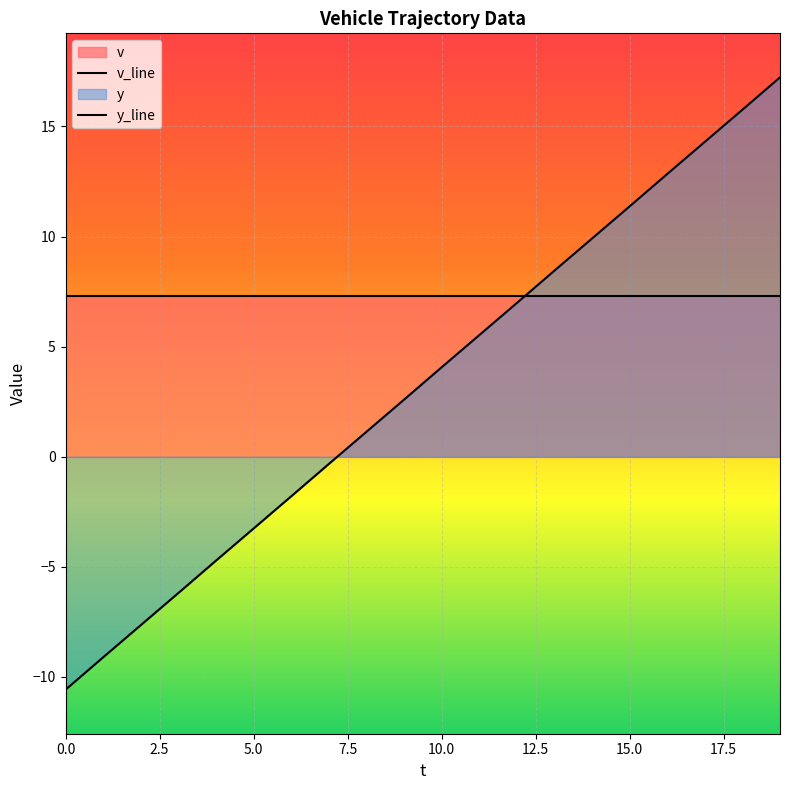

Read the v_line value at 18.

7.3